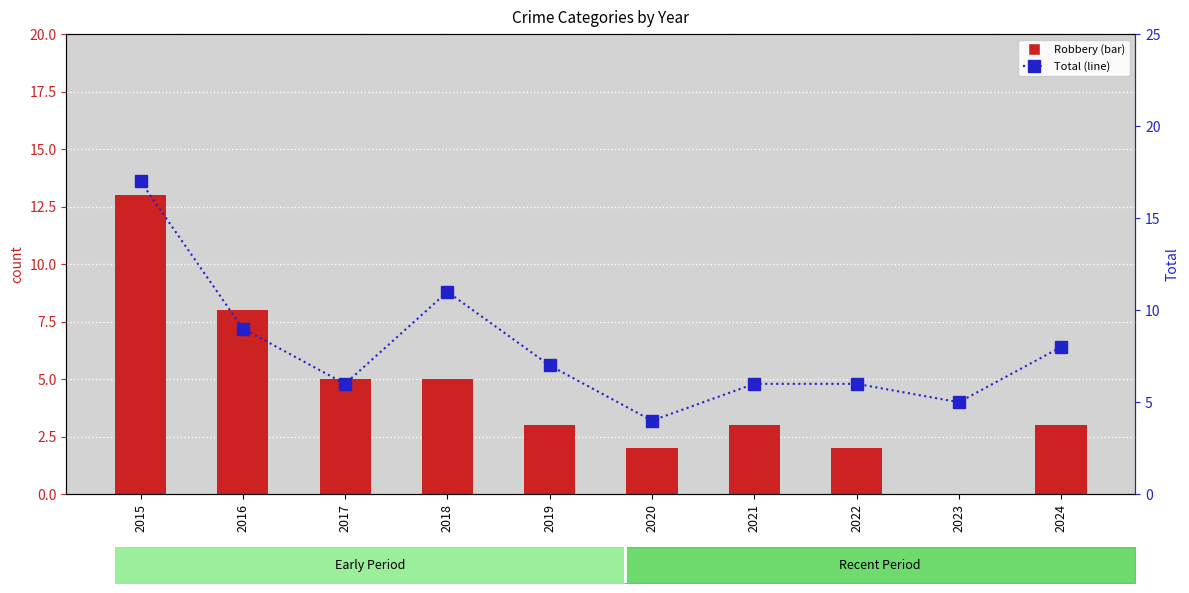

What is the sum of the Total values at 2019 and 2020?

11